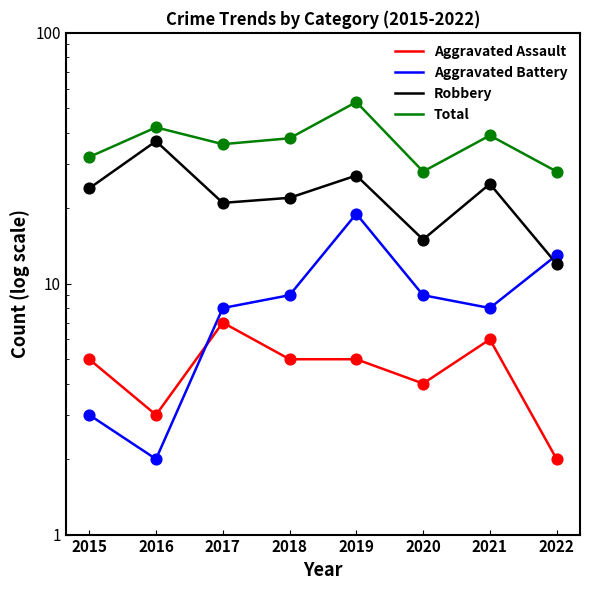

Which series reaches the minimum Y coordinate?

Aggravated Assault